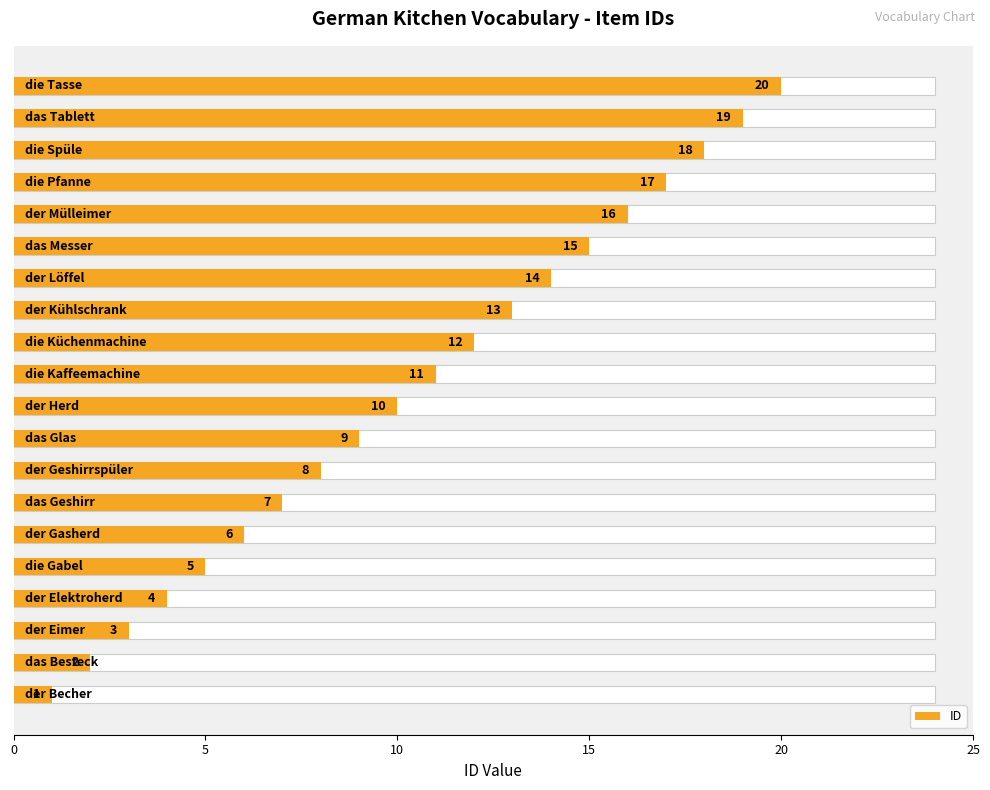

What is the change in value from 14 to 15?

+1